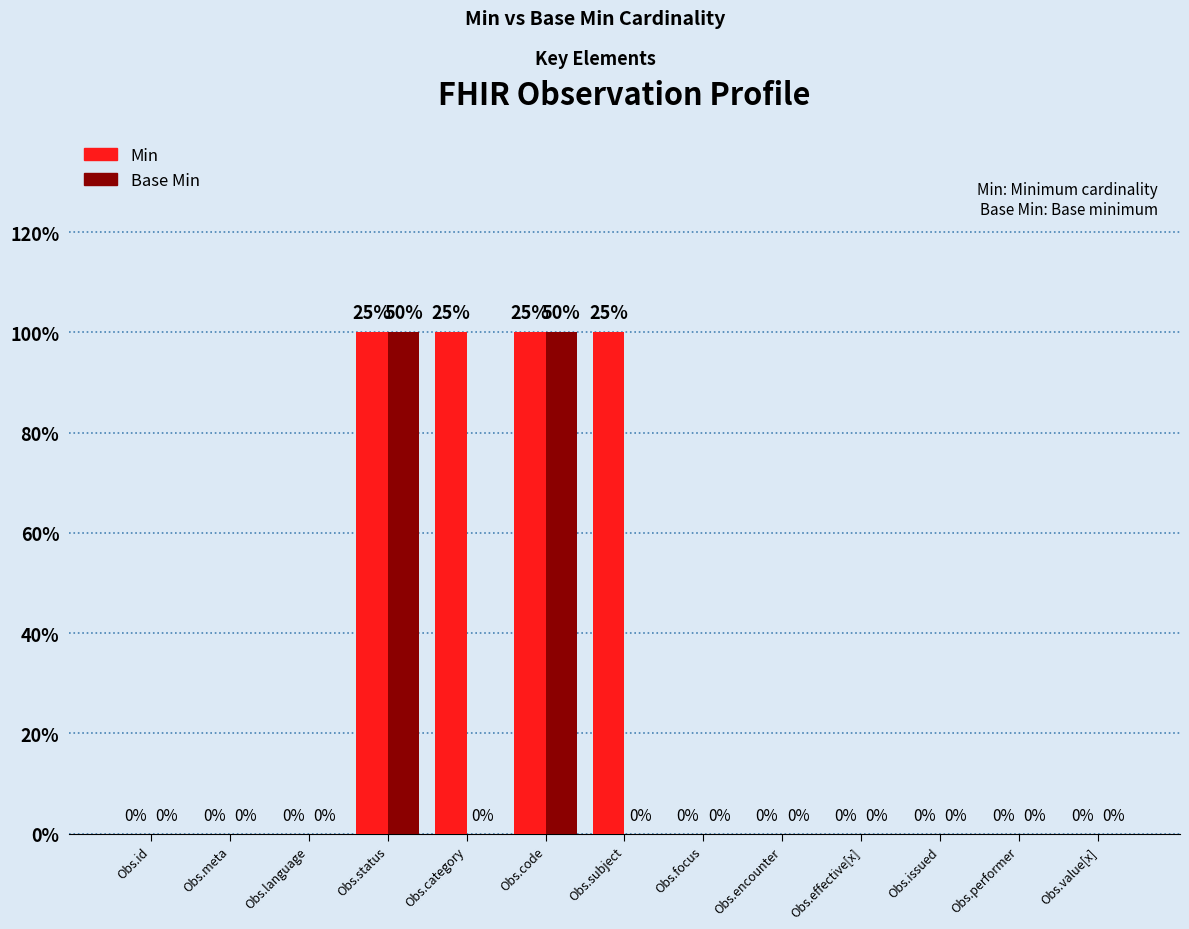

True or false: Min has a value of -1 at Obs.language.

False